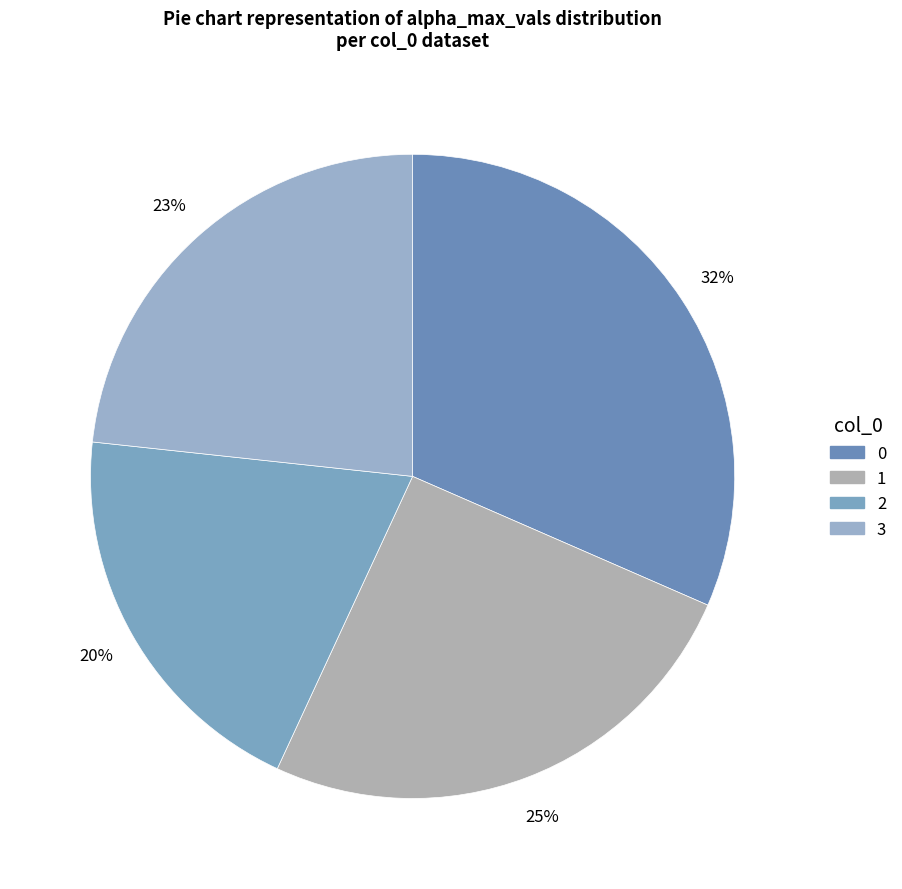

How many slices are in this pie chart?

4